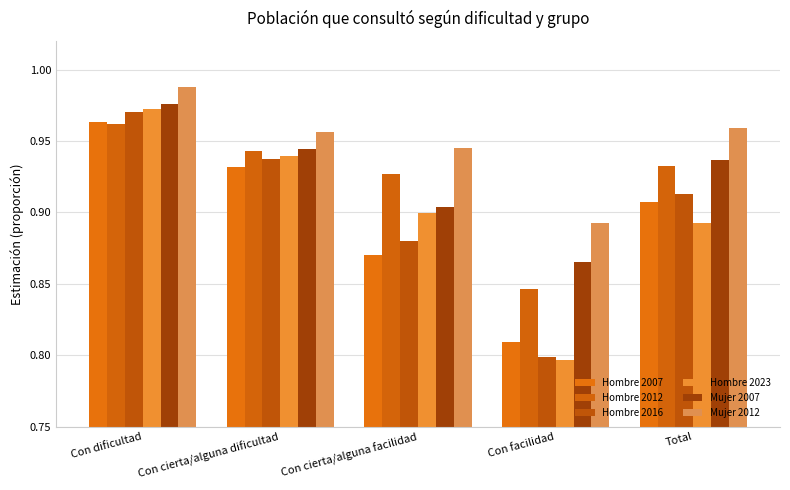

Is it true that Mujer 2007 equals 0.9 at Con facilidad?

True